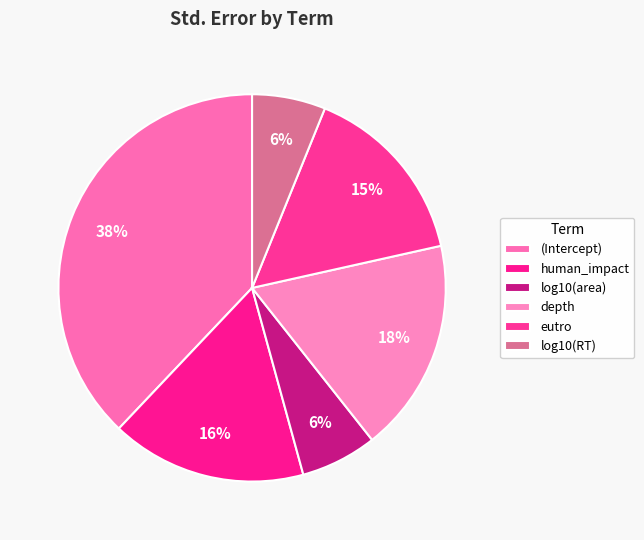

How many segments does this pie chart have?

6